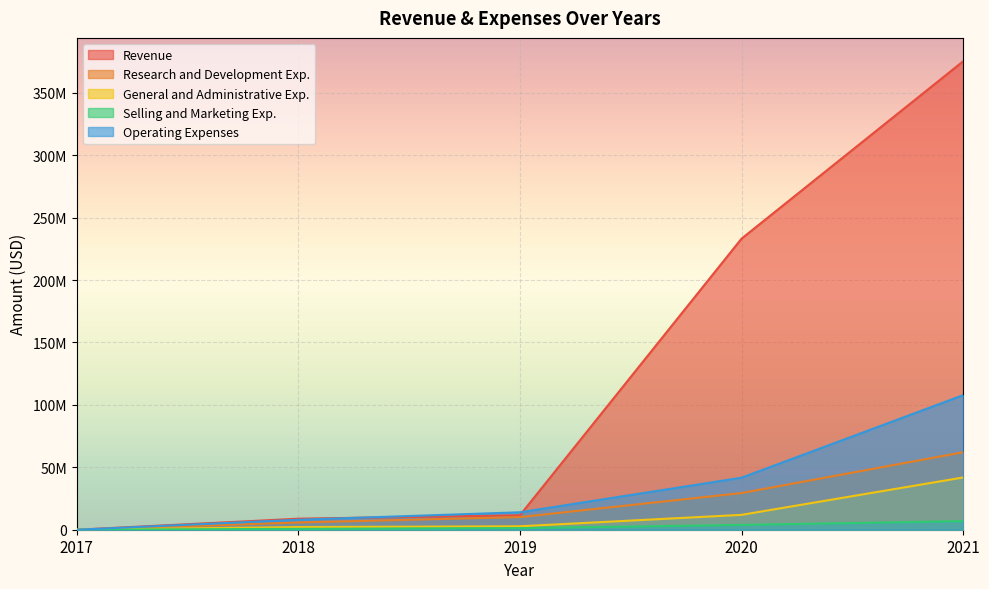

Reading left to right, what are all the values shown in this chart?

Revenue: 0	8830557	11611543	233155000	375203000
Research and Development Exp.: 0	5802521	10112939	29393000	62062000
General and Administrative Exp.: 0	2150652	2748869	11910000	41848000
Selling and Marketing Exp.: 0	711537	1262659	3842000	6913000
Operating Expenses: 0	7989204	13954056	41661000	107788000